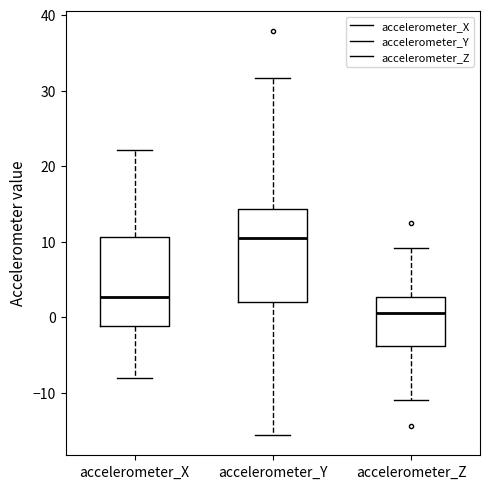

Reading left to right, transcribe this box plot: for each box, give where its median line is, the range the box spans, and where its two whiskers end, as read against the y-axis. The values are not printed on the chart, so give them approximately, as read against the axis.

accelerometer_X: median 3, box -1 to 11, whiskers -8 to 22
accelerometer_Y: median 10, box 2 to 14, whiskers -16 to 32
accelerometer_Z: median 1, box -4 to 3, whiskers -11 to 9